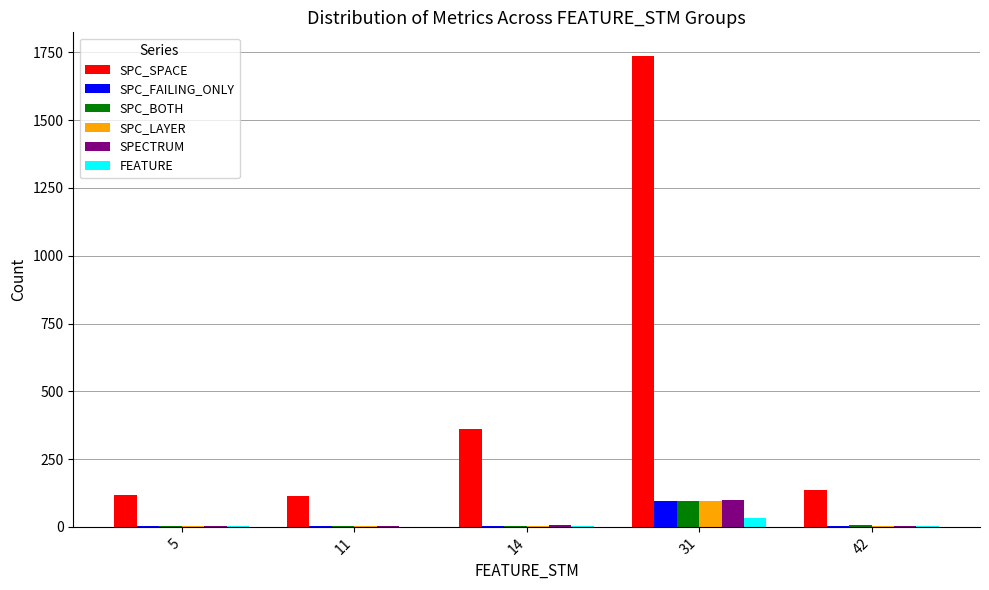

What are all the series names shown in the legend?

SPC_SPACE, SPC_FAILING_ONLY, SPC_BOTH, SPC_LAYER, SPECTRUM, FEATURE